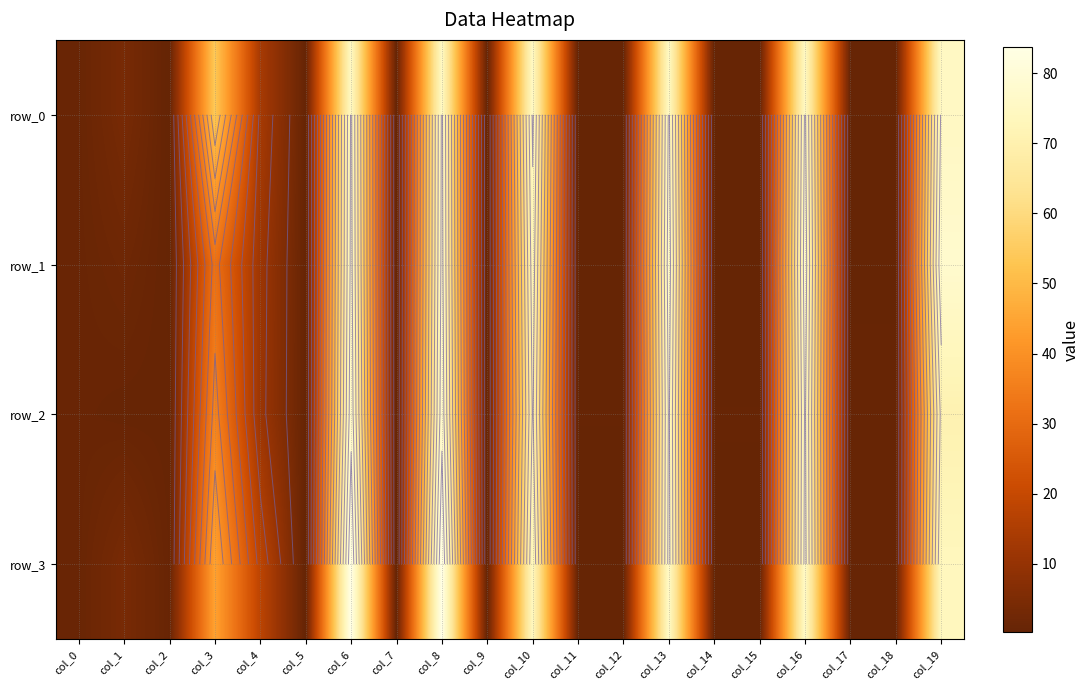

What is the greatest value displayed?

83.8